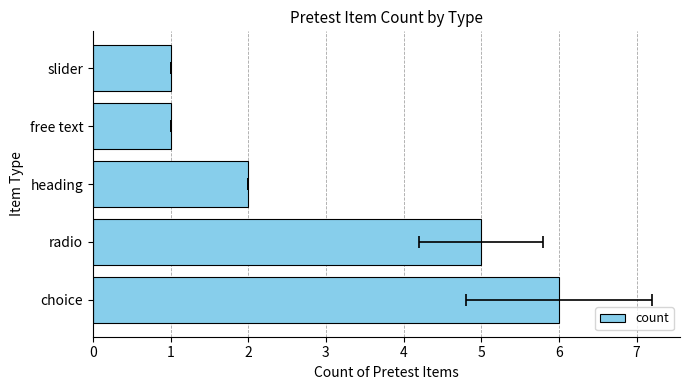

True or false: the data shows 6 at choice.

True